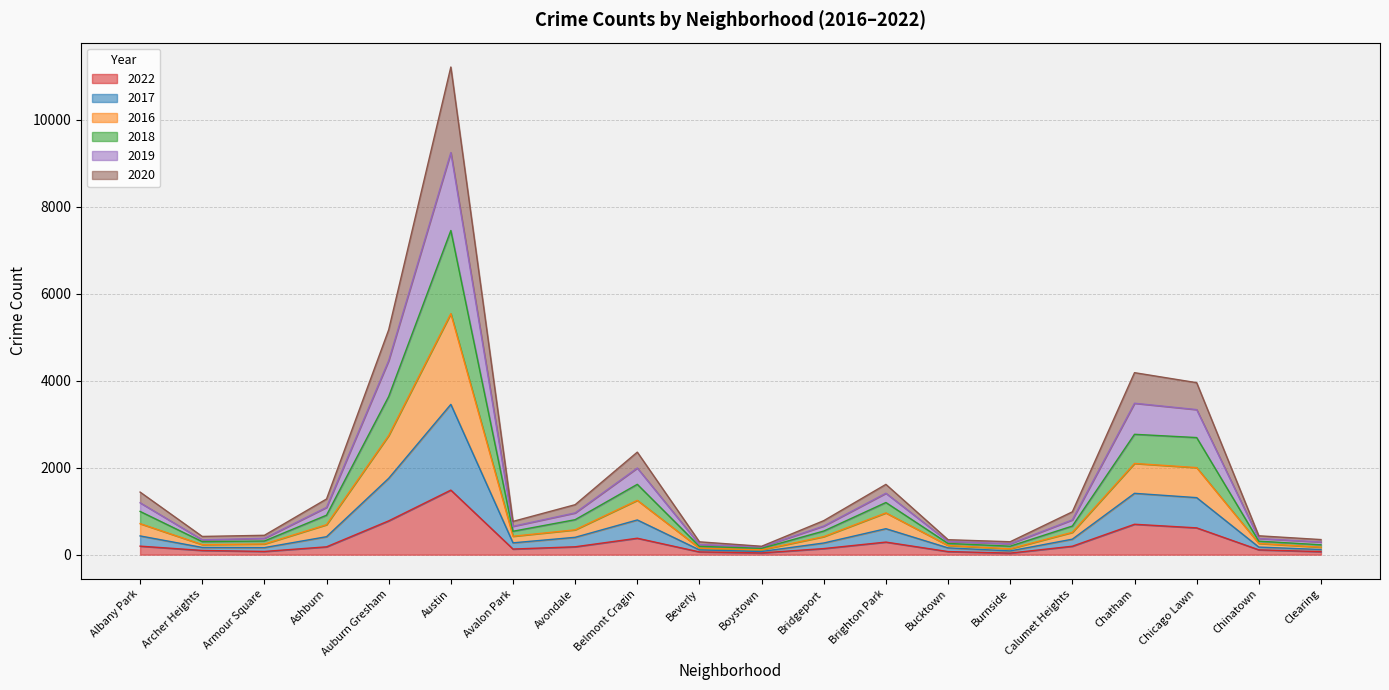

True or false: 2017 and 2018 intersect in this chart.

False